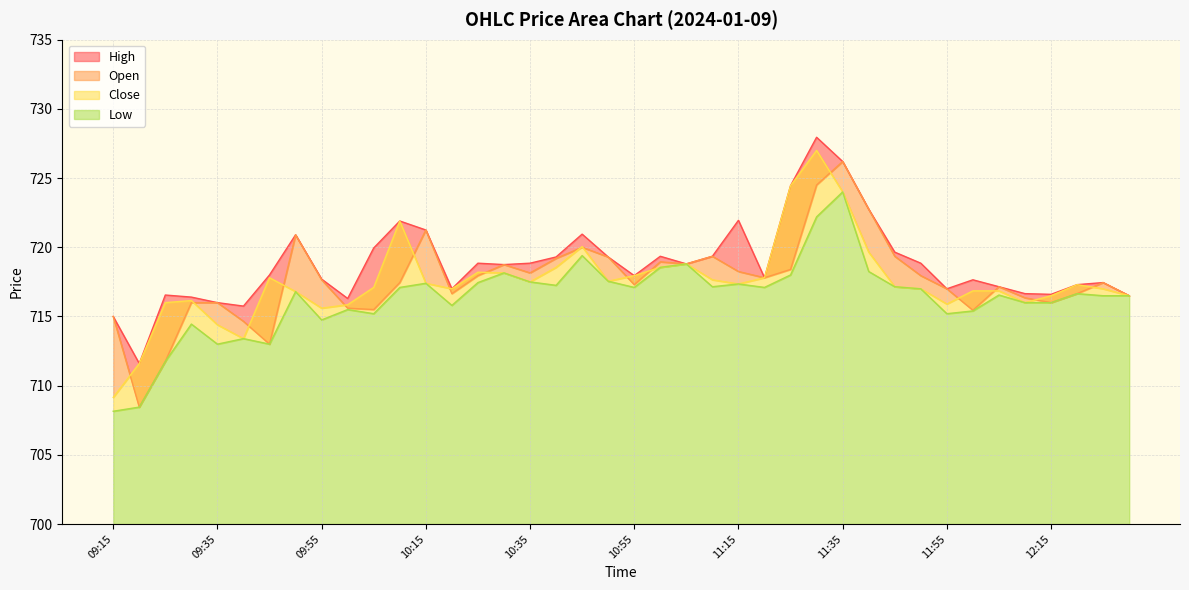

Reading left to right, extract all data points from this chart.

Open: 715.0	708.5	711.8	716.0	716.0	714.6	713.0	720.9	717.6	715.6	715.5	717.5	721.2	716.6	718.0	718.8	718.1	719.2	720.0	719.3	717.3	719.0	718.8	719.4	718.2	717.8	718.4	724.5	726.2	722.8	719.4	718.0	717.0	715.5	717.1	716.4	716.0	716.6	717.5	716.5
High: 715.0	711.6	716.5	716.4	716.0	715.8	718.0	720.9	717.7	716.3	720.0	721.9	721.2	717.0	718.9	718.8	718.9	719.3	721.0	719.3	718.0	719.4	718.8	719.4	722.0	717.8	724.5	728.0	726.2	722.8	719.6	718.9	717.0	717.6	717.1	716.6	716.6	717.3	717.5	716.5
Close: 709.1	711.6	716.0	716.1	714.4	713.4	717.8	716.8	715.6	715.9	717.1	721.9	717.4	717.0	718.2	718.1	717.5	718.5	720.0	717.5	718.0	718.5	718.8	717.6	717.4	717.8	724.5	727.0	724.0	719.6	717.1	717.0	715.9	716.9	716.9	716.0	716.5	717.3	717.0	716.5
Low: 708.1	708.5	711.8	714.5	713.0	713.4	713.0	716.8	714.8	715.5	715.2	717.1	717.4	715.8	717.5	718.1	717.5	717.2	719.4	717.5	717.1	718.5	718.8	717.1	717.4	717.1	718.0	722.2	724.0	718.2	717.1	717.0	715.2	715.4	716.5	716.0	716.0	716.6	716.5	716.5